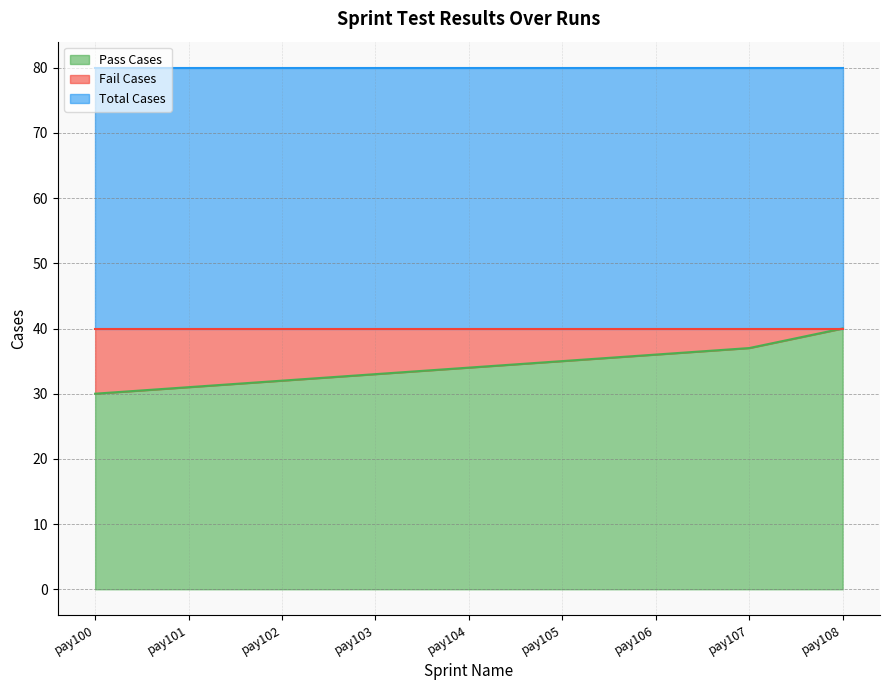

At which label is Fail Cases closest to 5?

pay105